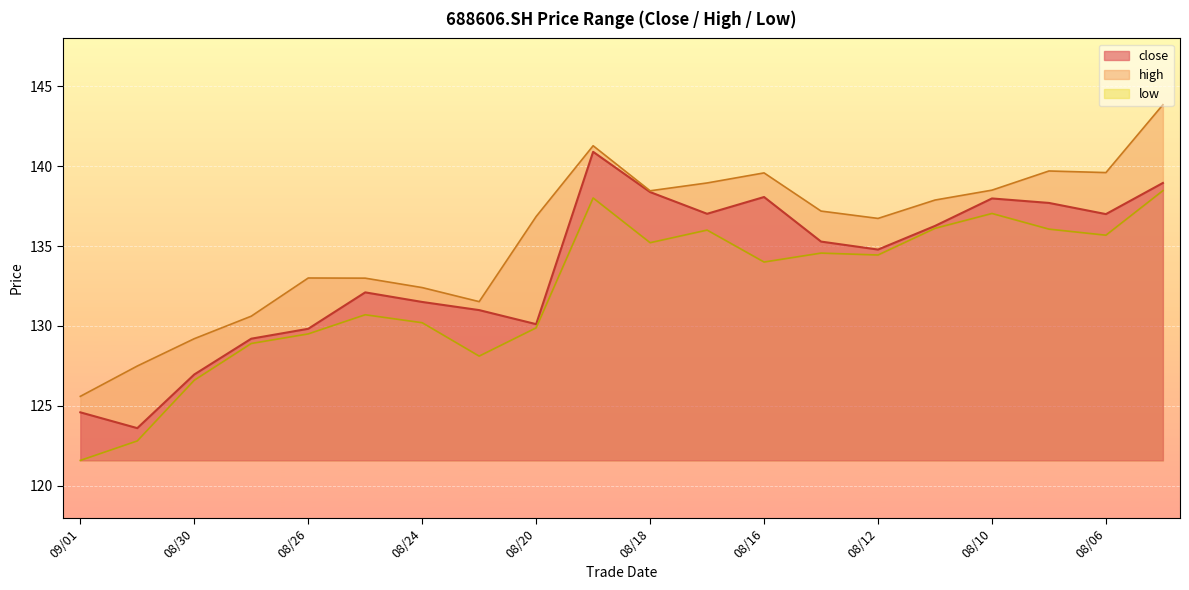

The value of high at 08/16 is 86.4. True or false?

False